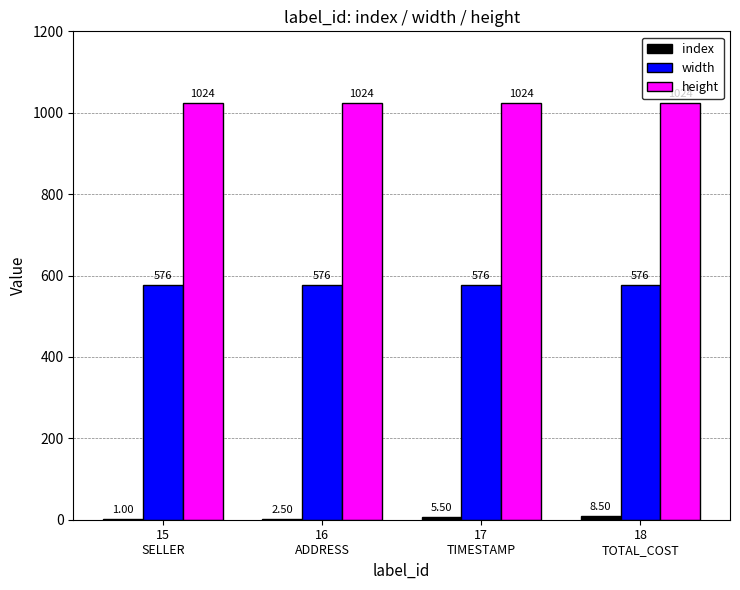

Which series has the largest total across all categories?

height